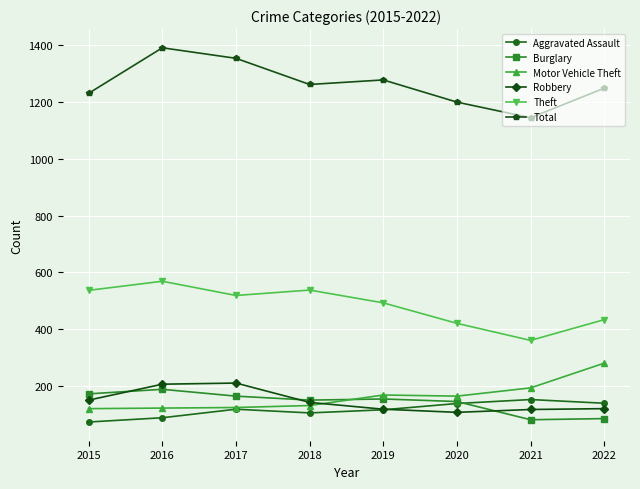

Where is the first local maximum for Burglary?

2016